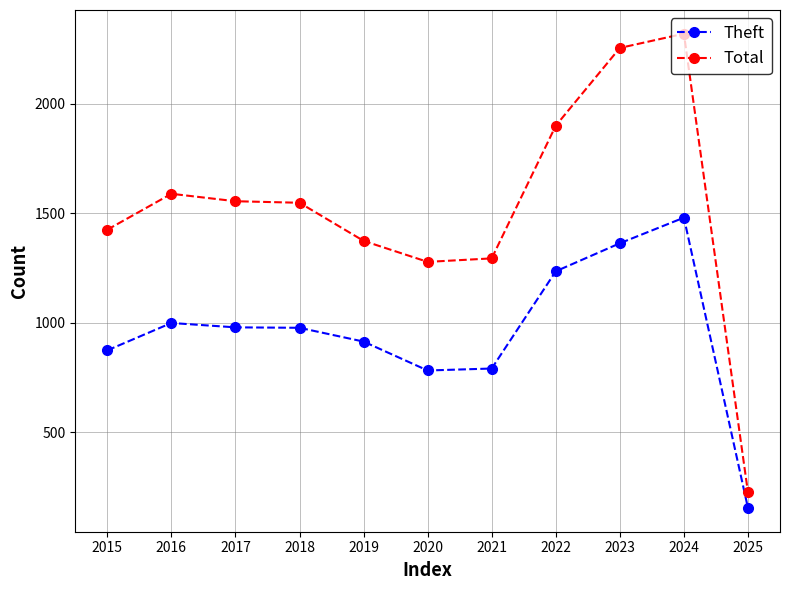

Is it true that Theft equals 379 at 2024?

False